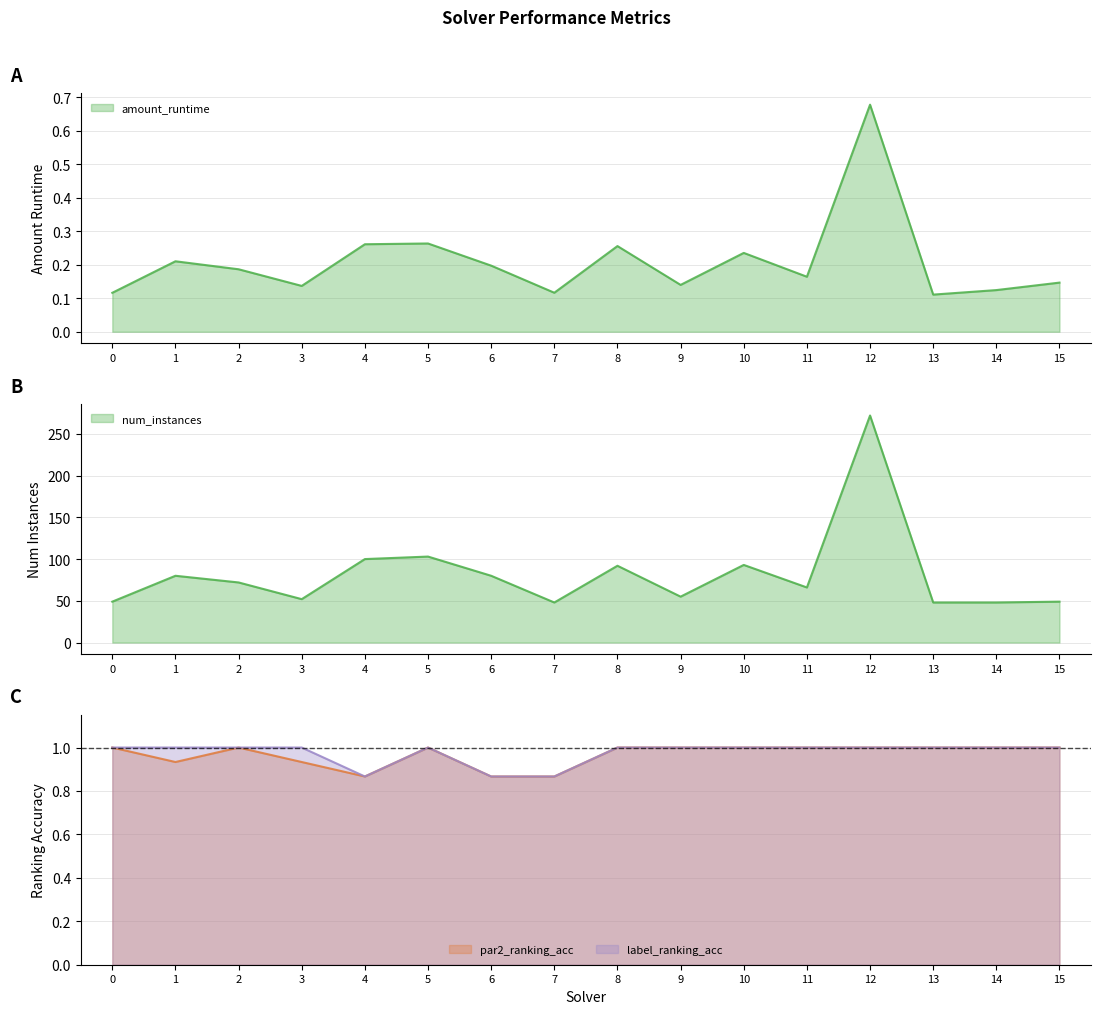

Is it true that label_ranking_acc equals 1.4 at 8?

False